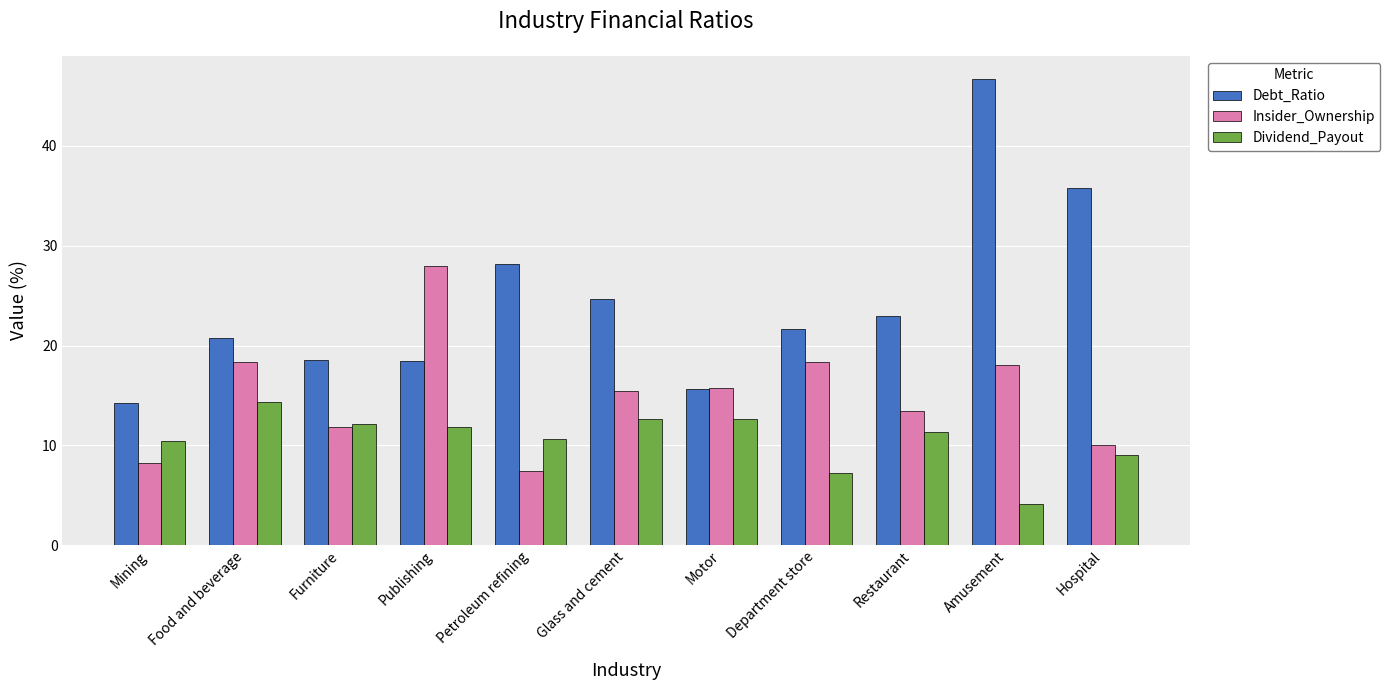

Does the chart contain any negative values?

No